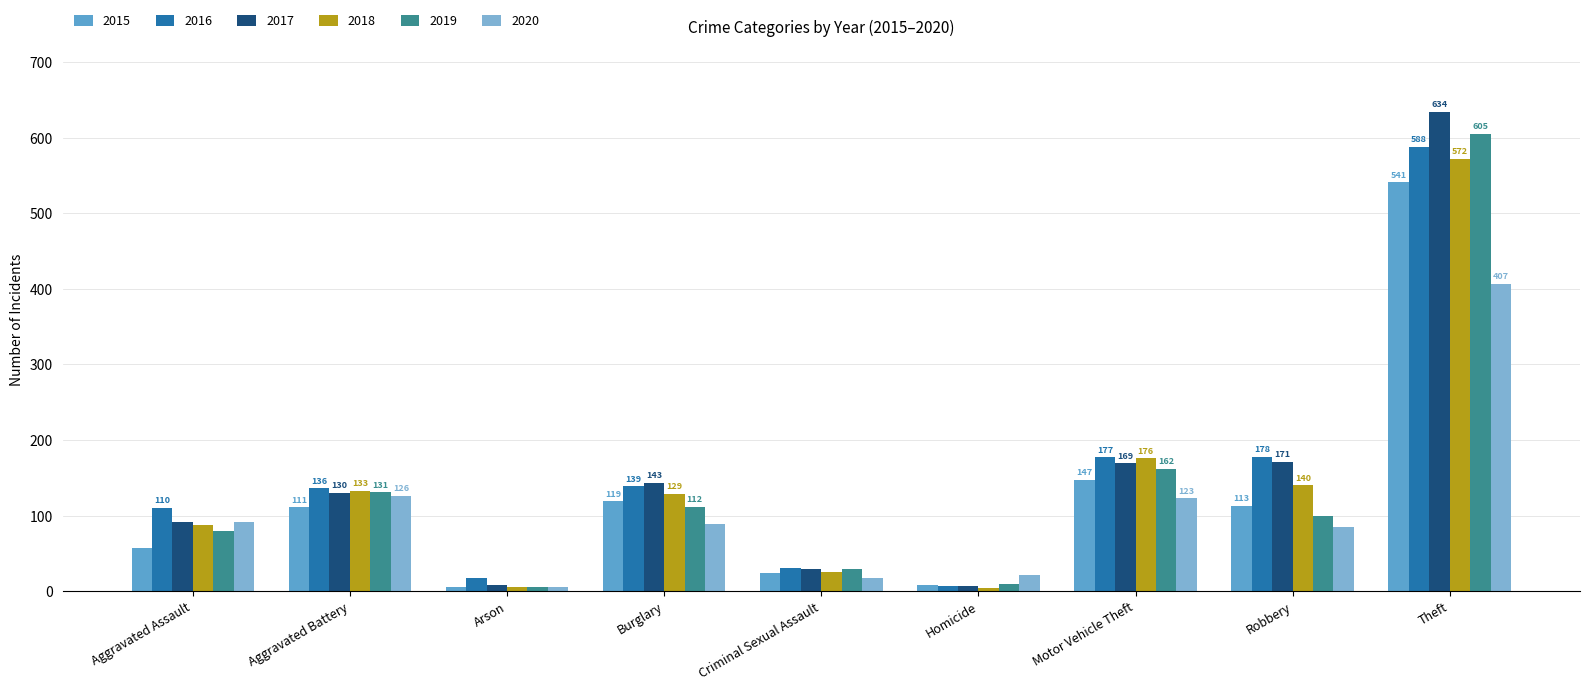

Reading left to right, list all the values displayed in this chart.

2015: 57	111	5	119	24	8	147	113	541
2016: 110	136	17	139	31	7	177	178	588
2017: 92	130	8	143	29	7	169	171	634
2018: 88	133	6	129	25	4	176	140	572
2019: 80	131	6	112	29	9	162	100	605
2020: 92	126	6	89	18	21	123	85	407